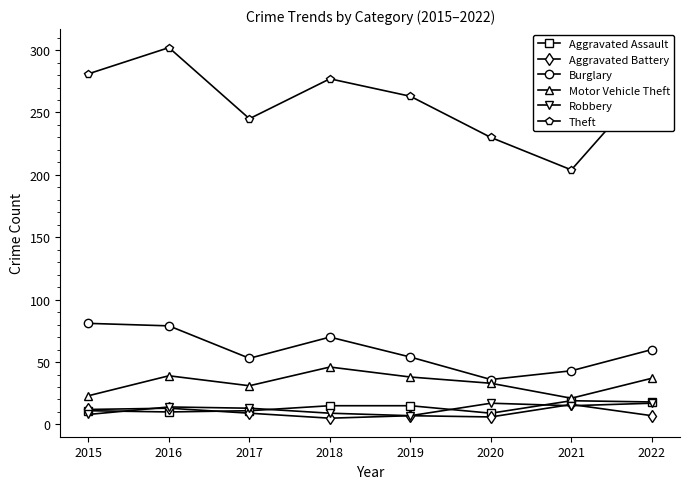

What value does the Burglary series have at 2021?

43